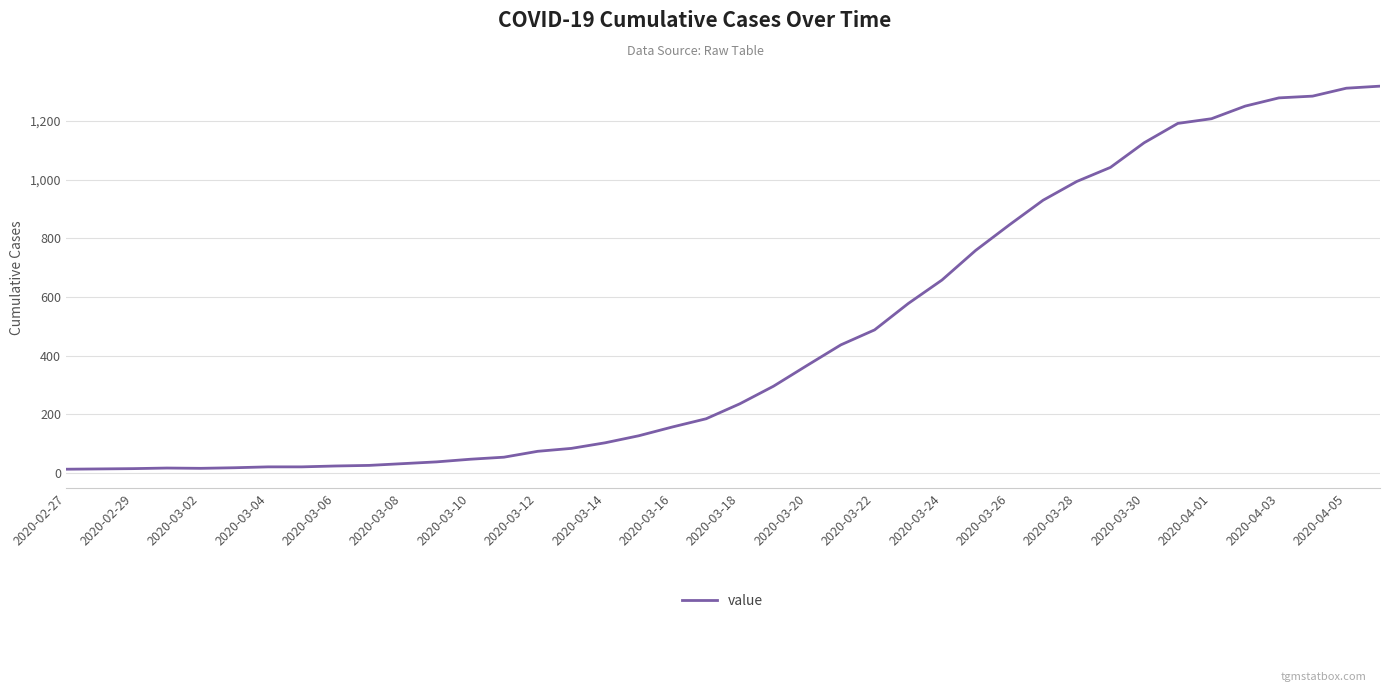

What is the difference between the maximum and minimum values?

1306